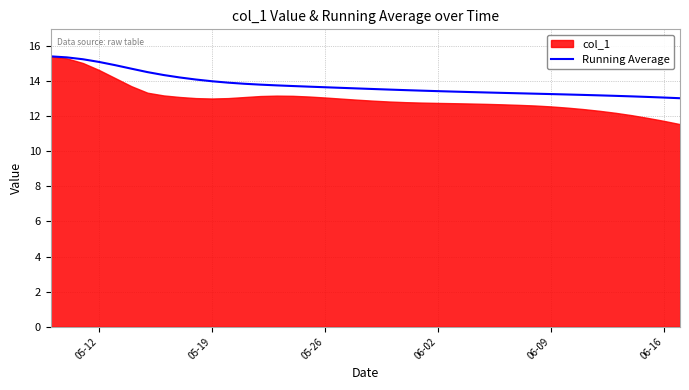

True or false: there are more than 1 points higher than both neighbors.

False